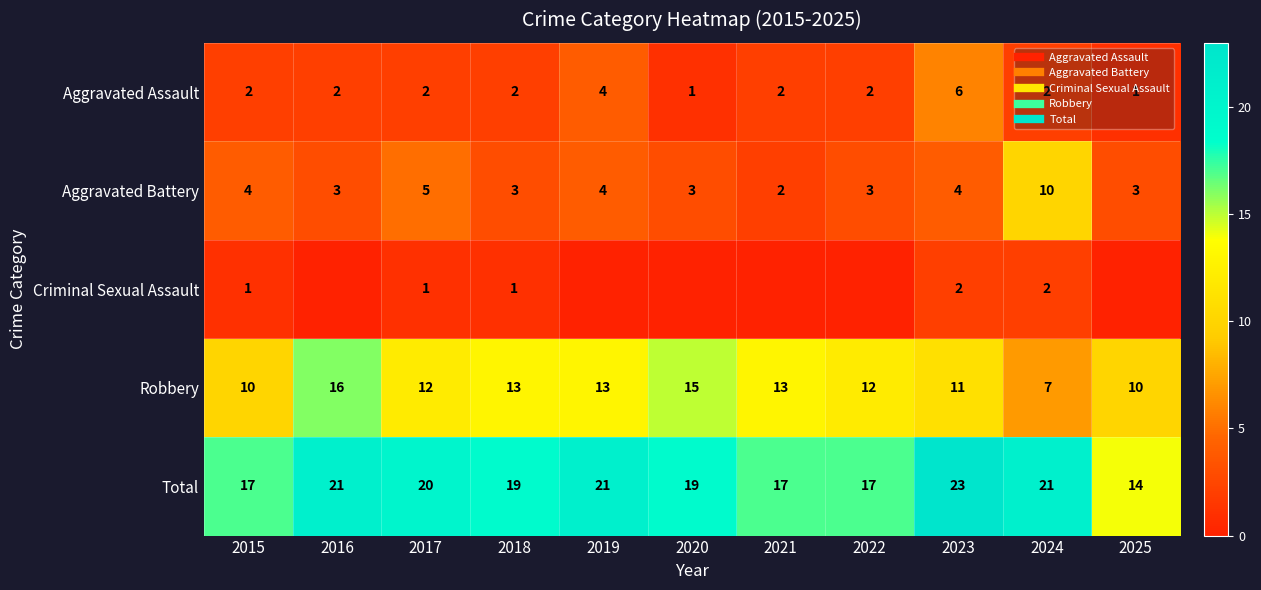

How many Robbery values are between 10 and 13?

8